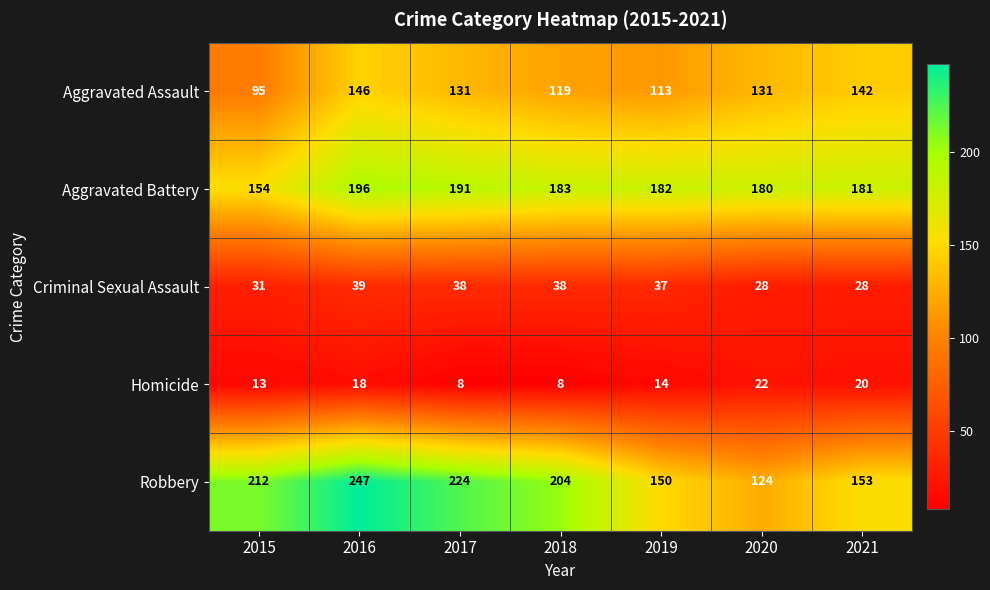

What is the maximum value shown in the chart?

247